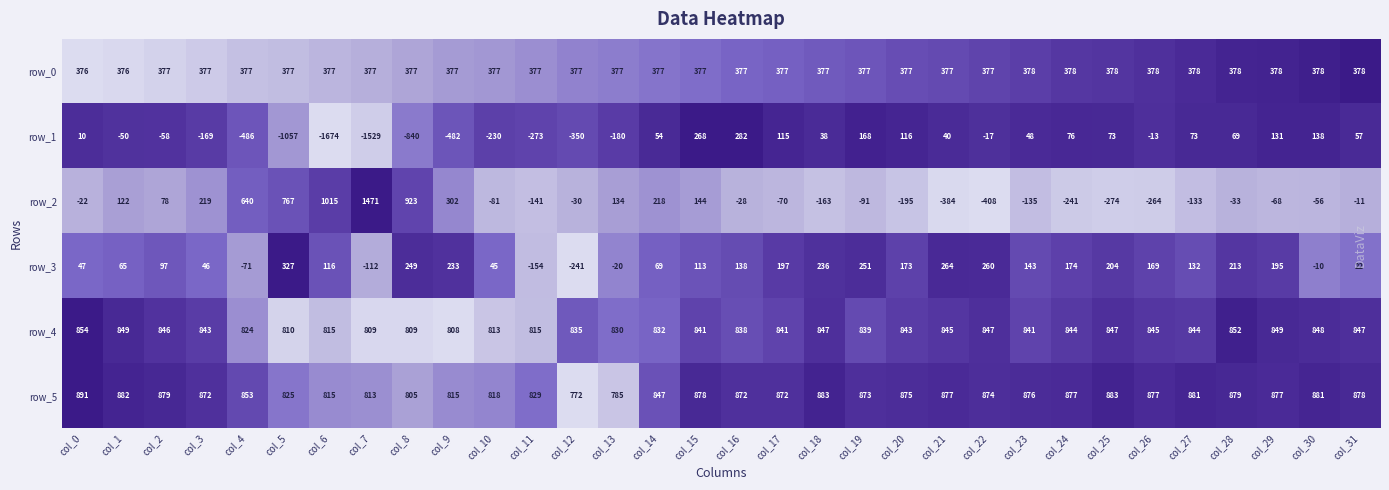

How many data points in row_5 are less than 875?

16